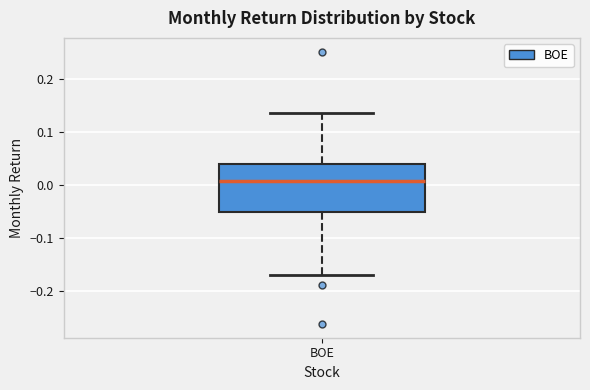

Read this box plot against the y-axis: the position of the median line, the range covered by the box, and the ends of both whiskers. The values are not printed on the chart, so give them approximately, as read against the axis.

median 0.01, box -0.05 to 0.04, whiskers -0.17 to 0.14